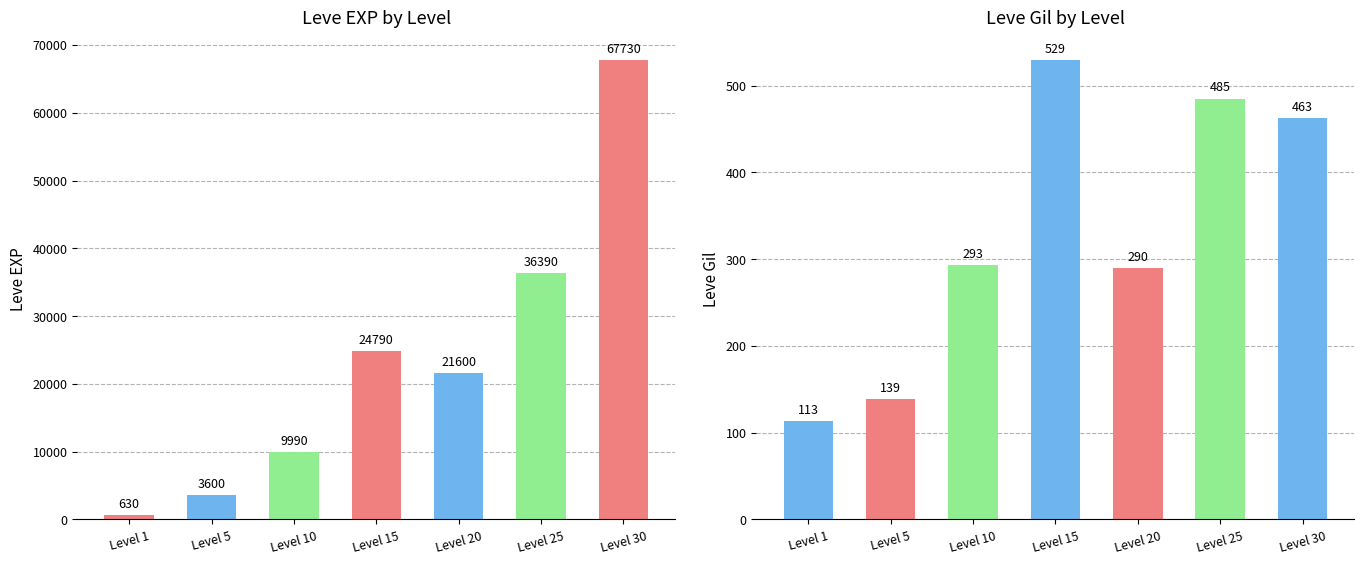

Where is Leve Gil nearest to the value 321?

Level 10